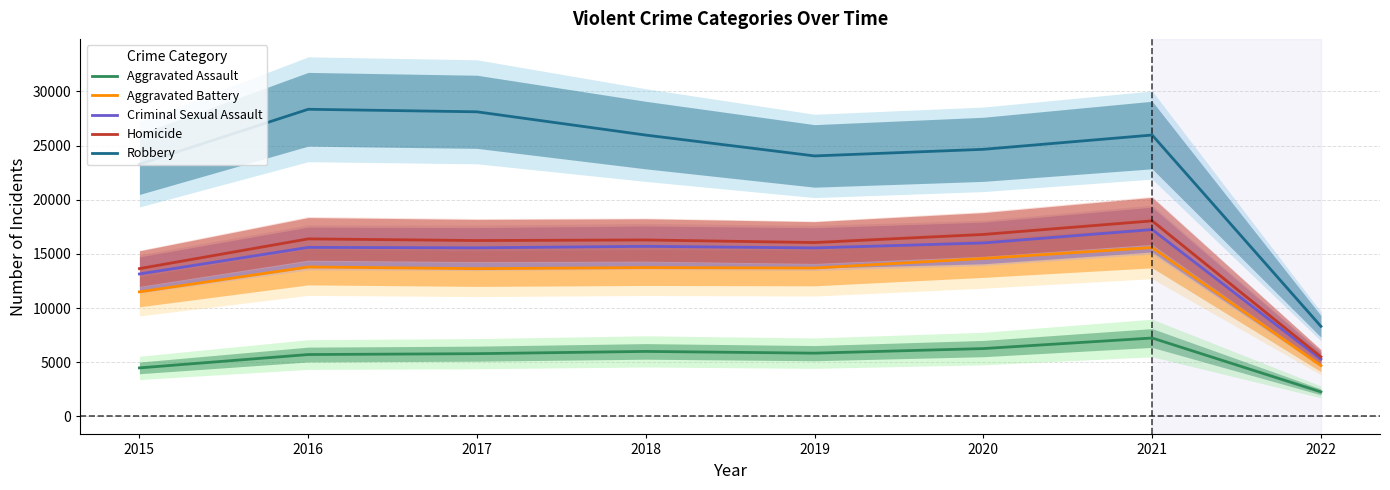

At which category does the chart reach its peak across all series?

2016